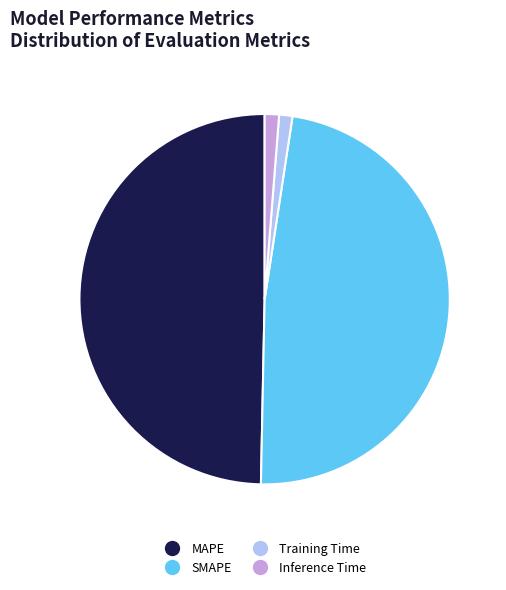

Which has a higher value, MAPE or Training Time?

MAPE